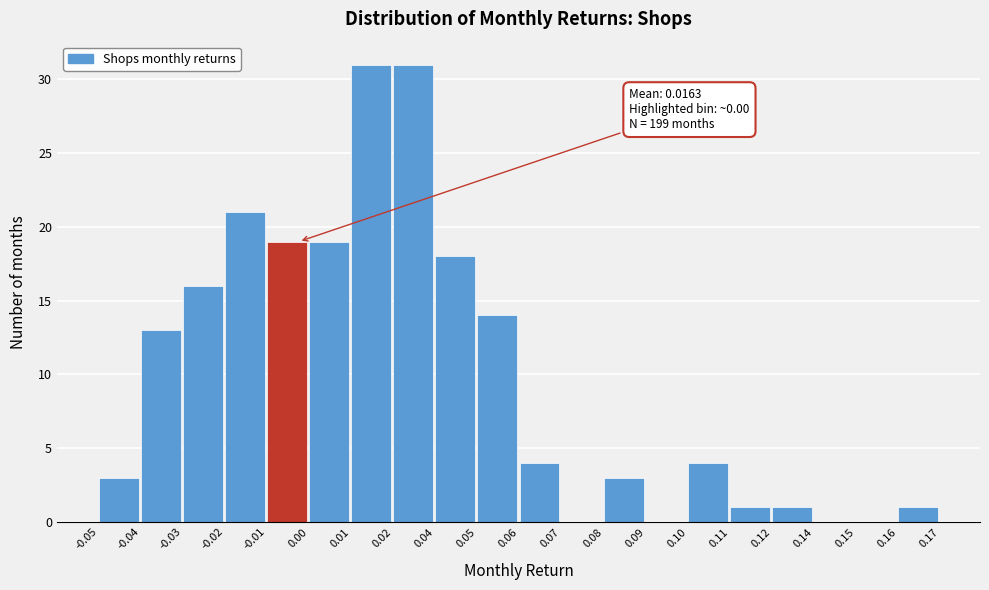

Reading right to left, extract all data points from this chart.

0.16=1	0.15=0	0.14=0	0.12=1	0.11=1	0.10=4	0.09=0	0.08=3	0.07=0	0.06=4	0.05=14	0.04=18	0.02=31	0.01=31	0.00=19	-0.01=19	-0.02=21	-0.03=16	-0.04=13	-0.05=3